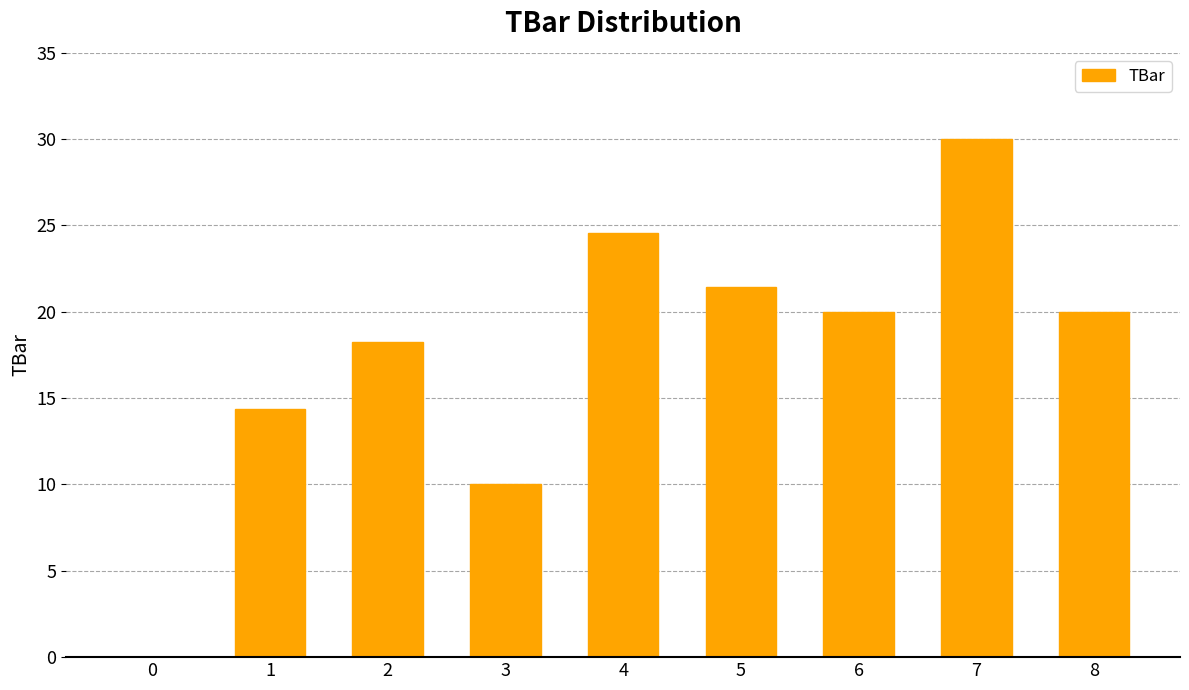

Count the number of data series in this chart.

1